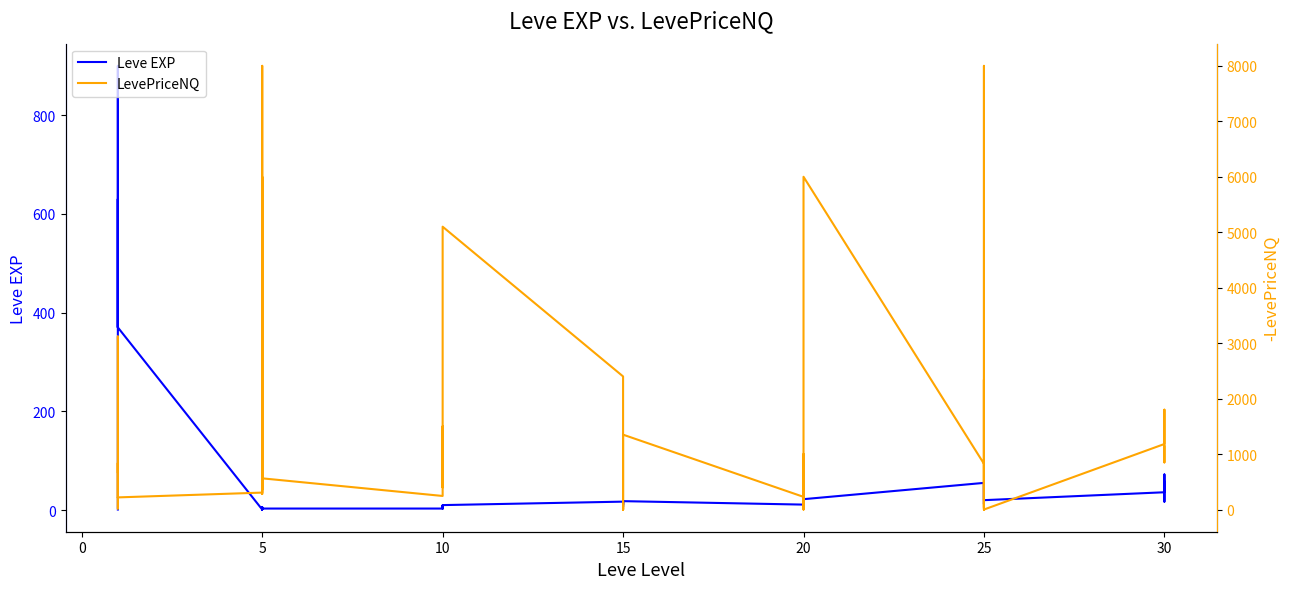

What is the difference between the maximum and minimum values in the Leve EXP series?

899.0